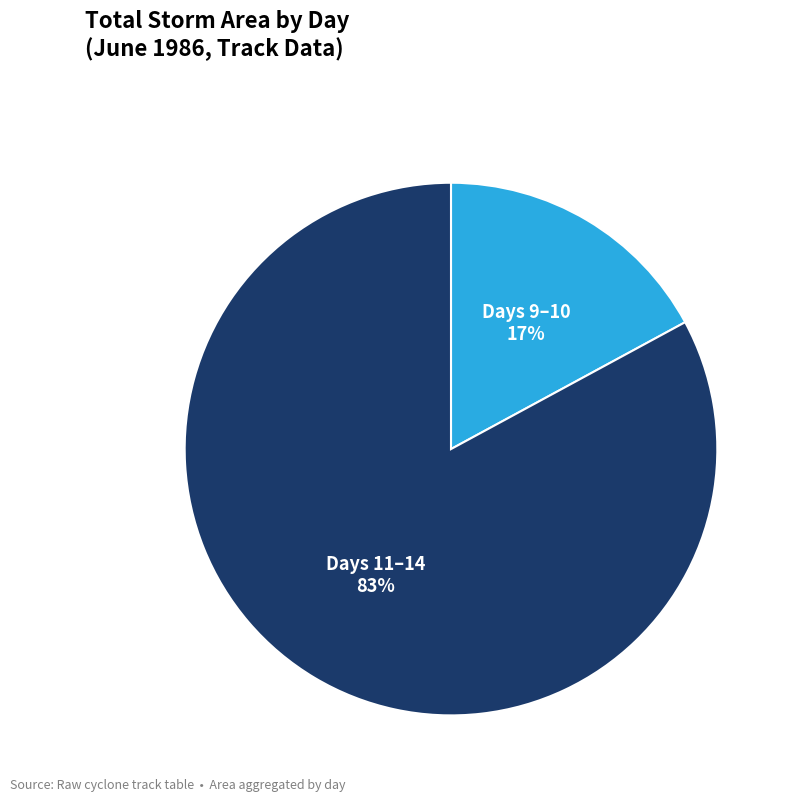

Is there a majority slice in this chart?

Yes